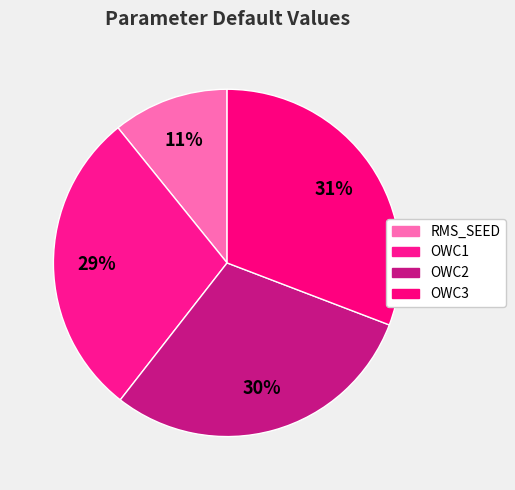

How many slices are in this pie chart?

4